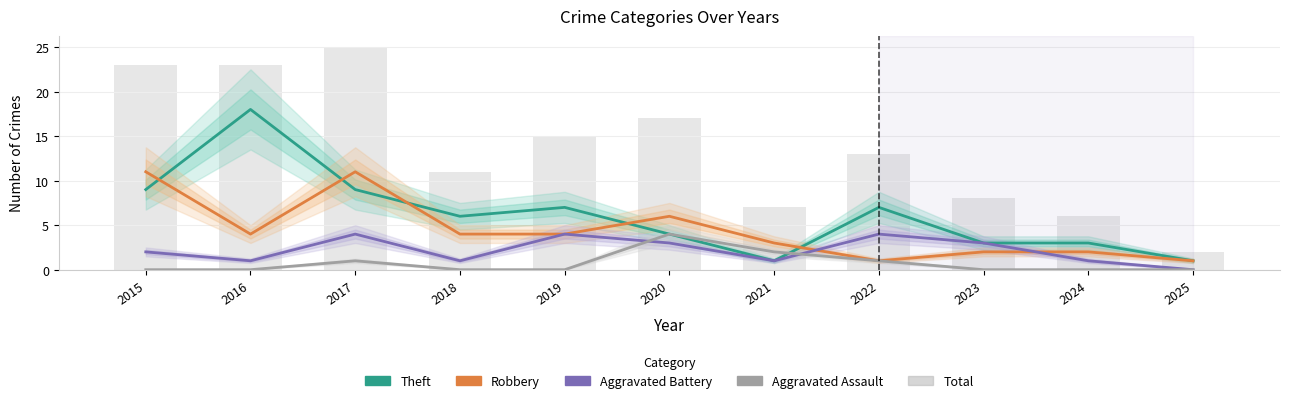

Count the number of data series in this chart.

5